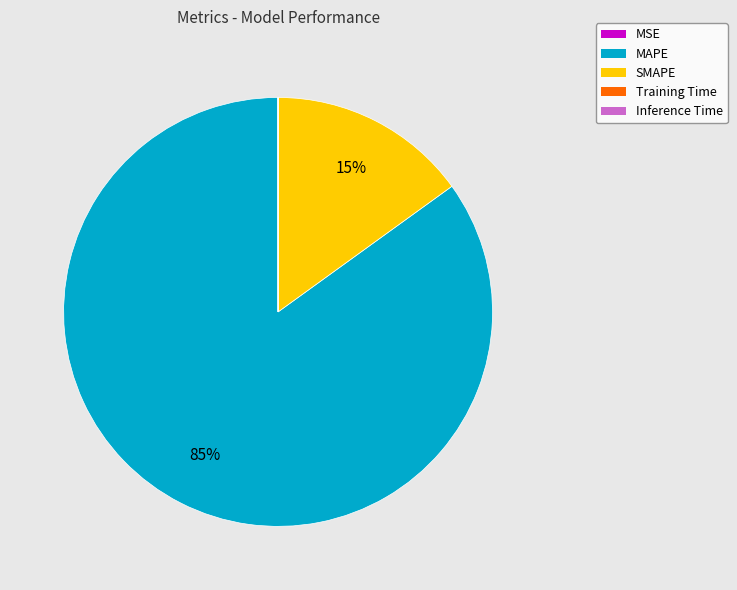

True or false: MAPE accounts for 85% of the total.

True